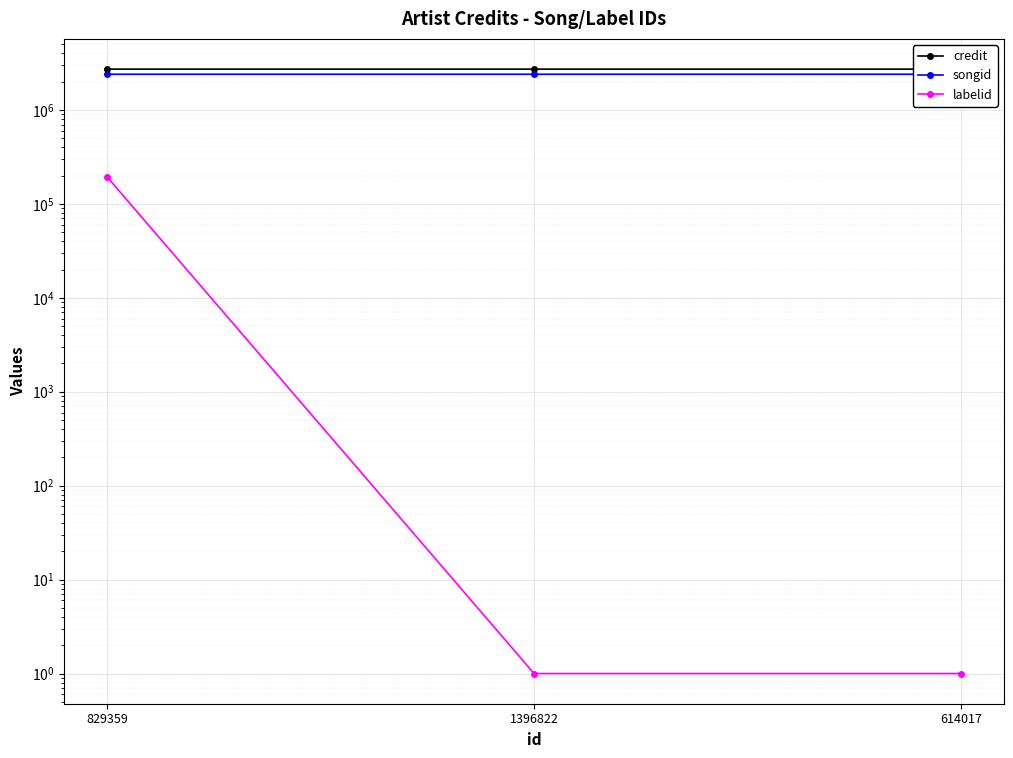

Which has a higher value, 829359 or 1396822?

829359